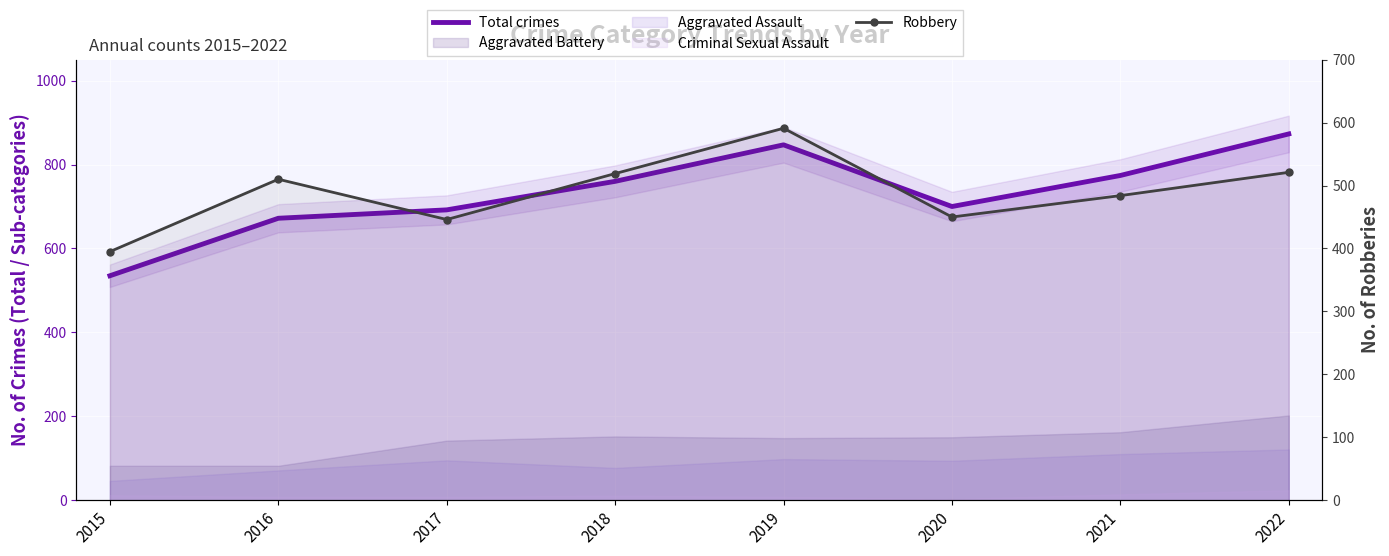

What is the total value across all series at 2020?

1150